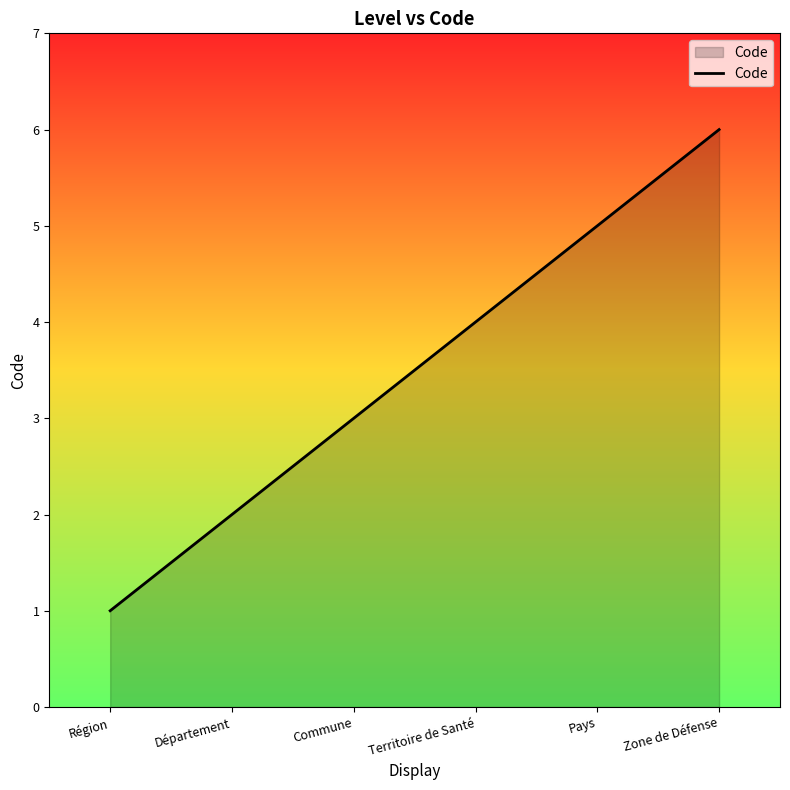

Reading left to right, extract all data points from this chart.

1	2	3	4	5	6